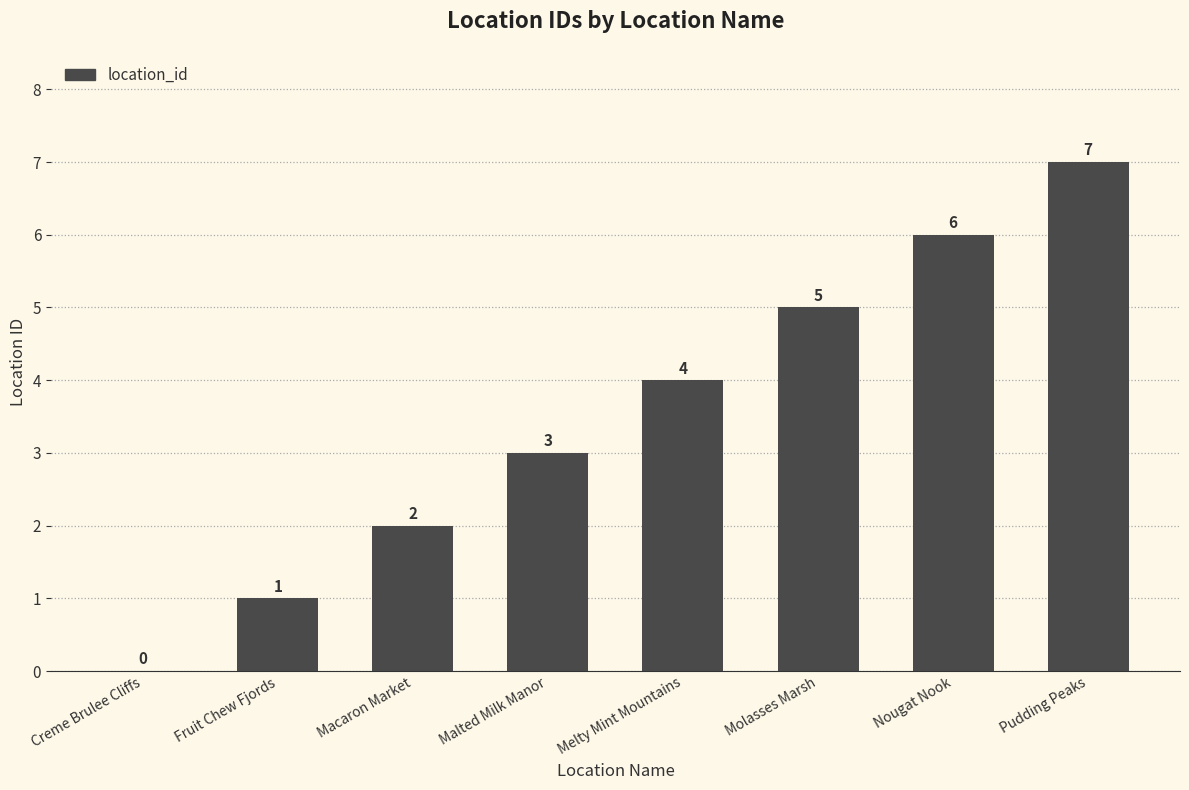

At which category does the chart reach its peak across all series?

Pudding Peaks